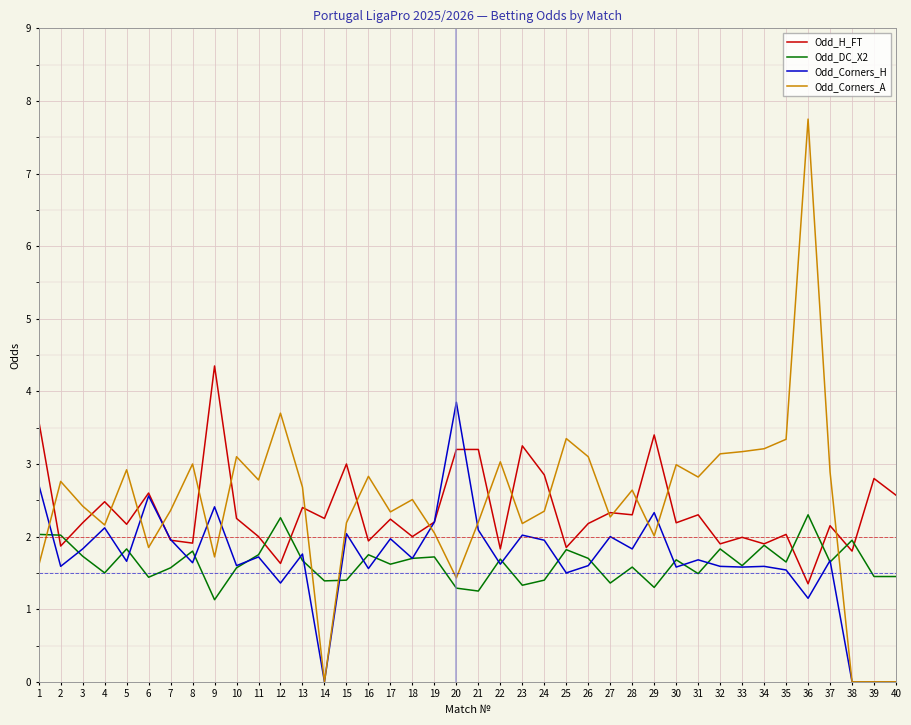

The Odd_H_FT series shows 1.0 at 35. True or false?

False